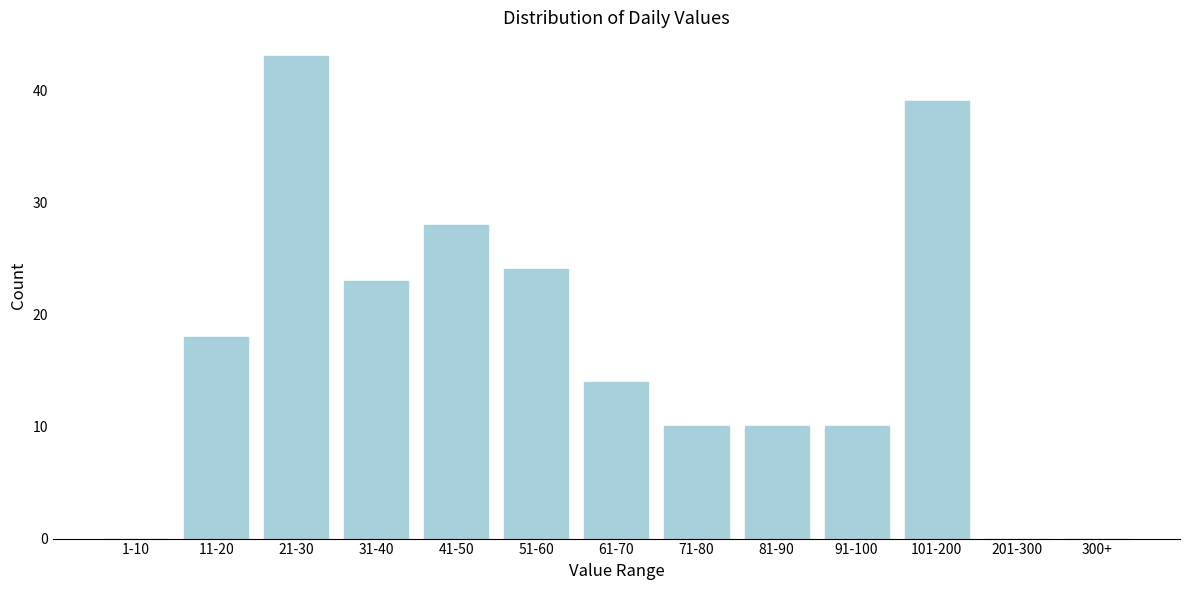

Reading left to right, list all the values displayed in this chart.

1-10=0	11-20=18	21-30=43	31-40=23	41-50=28	51-60=24	61-70=14	71-80=10	81-90=10	91-100=10	101-200=39	201-300=0	300+=0